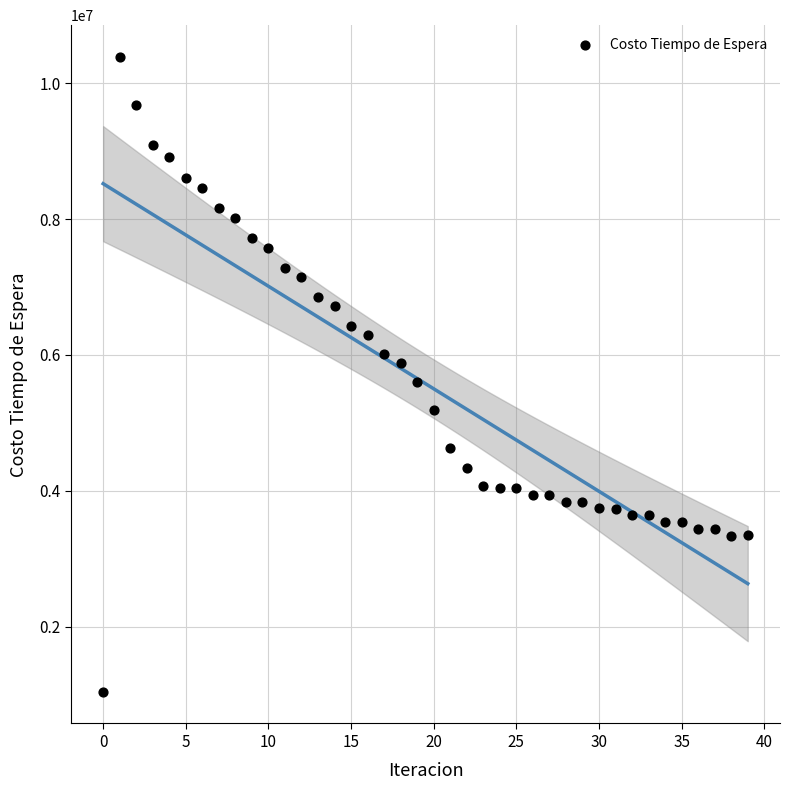

What is the range of Y values (max minus min)?

9352305.6